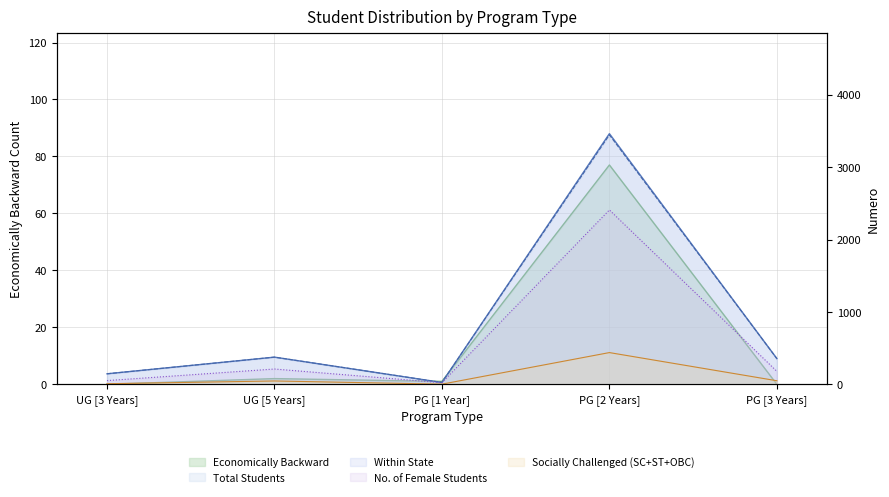

At which category does the chart reach its peak across all series?

PG [2 Years]